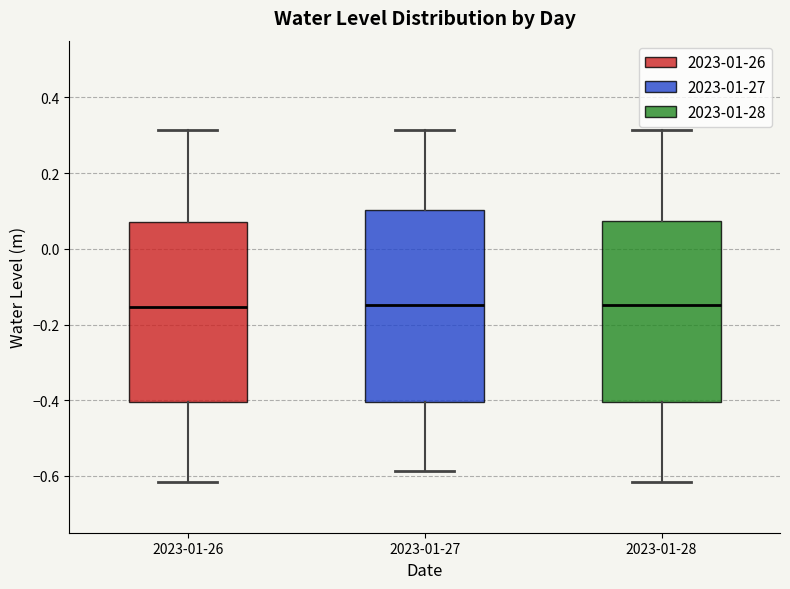

Where does the lower whisker of the box for 2023-01-26 end on the y-axis? The values are not printed on the chart, so give them approximately, as read against the axis.

-0.62